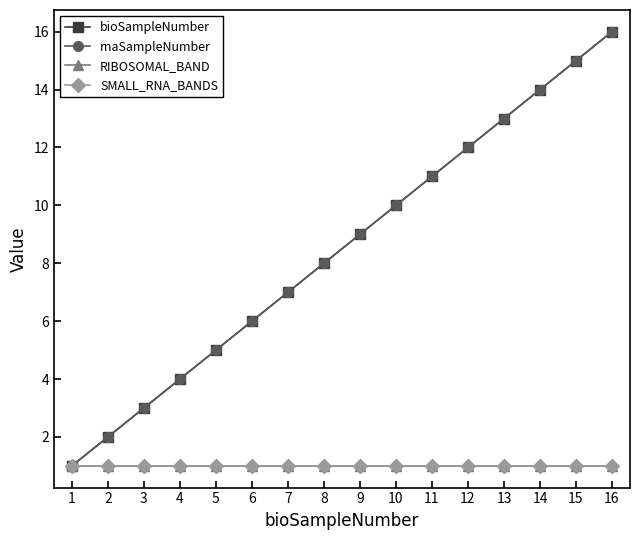

Is this an area chart (filled region under the line)?

No